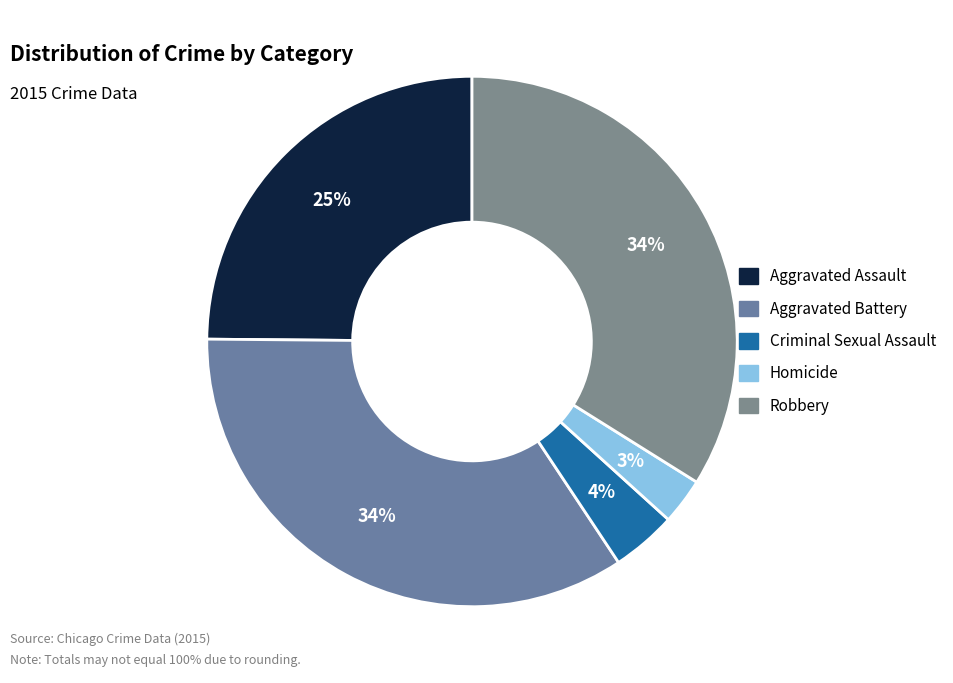

Rank the categories by value from lowest to highest.

Homicide, Criminal Sexual Assault, Aggravated Assault, Robbery, Aggravated Battery